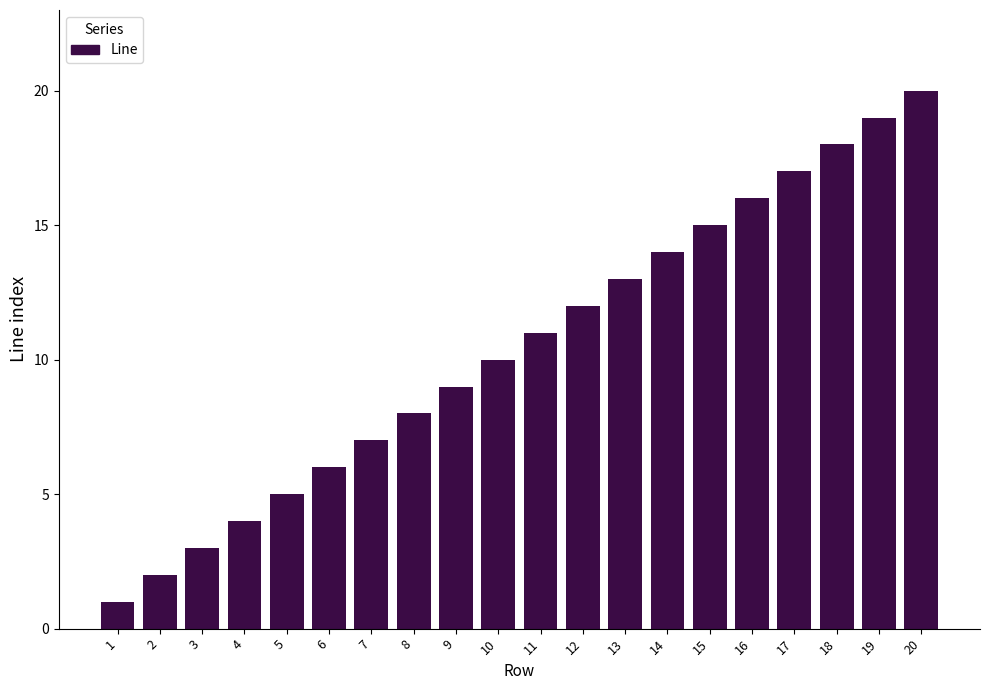

Which label corresponds to the largest value in the chart?

20